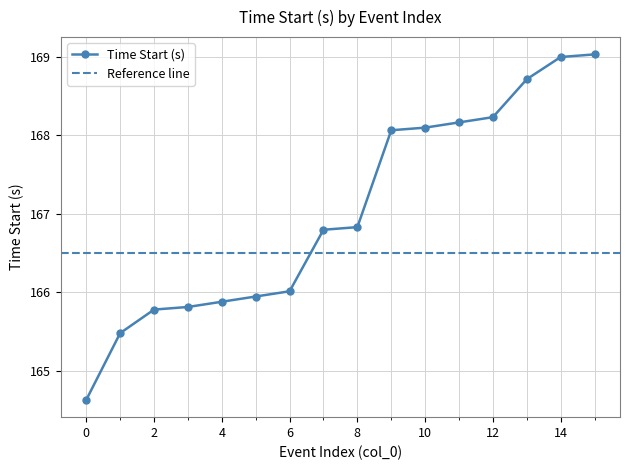

True or false: the data has more than 0 interior local peaks.

False